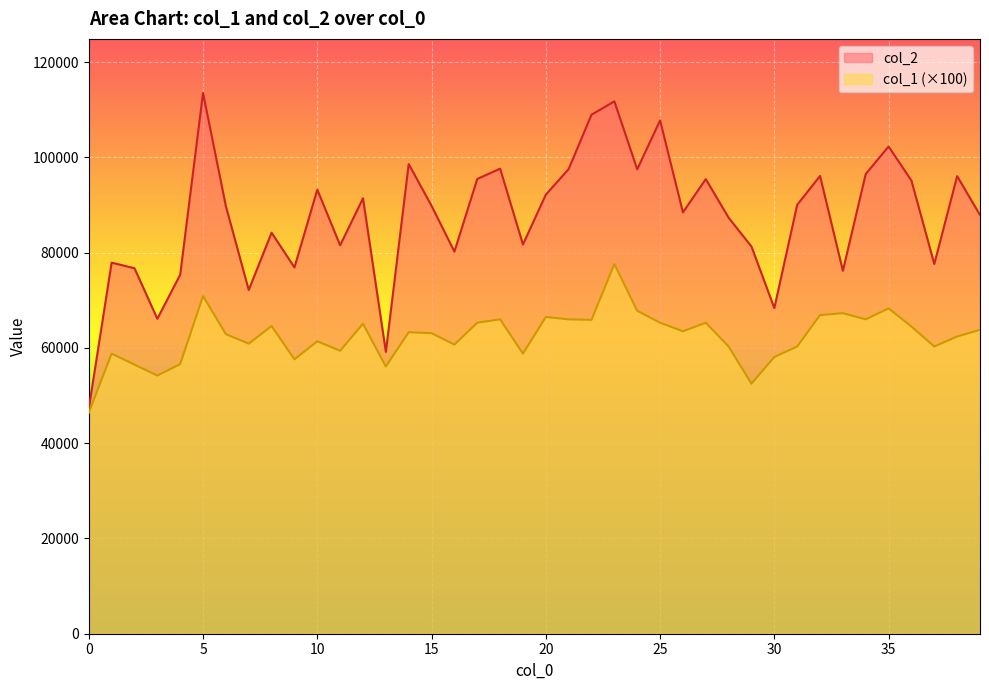

Reading left to right, list all the values displayed in this chart.

col_2: 47268	77908	76734	66126	75379	113534	89745	72168	84194	76908	93234	81551	91420	59176	98600	89837	80227	95476	97644	81729	92174	97566	108973	111768	97501	107774	88466	95442	87344	81285	68369	90055	96105	76202	96525	102292	95127	77625	96066	87907
col_1: 46400	58800	56500	54200	56600	70900	62900	60900	64600	57600	61400	59400	65100	56100	63300	63100	60700	65300	66000	58800	66500	66000	65900	77600	67800	65300	63500	65300	60300	52500	58100	60300	66900	67300	66000	68300	64500	60300	62400	63800